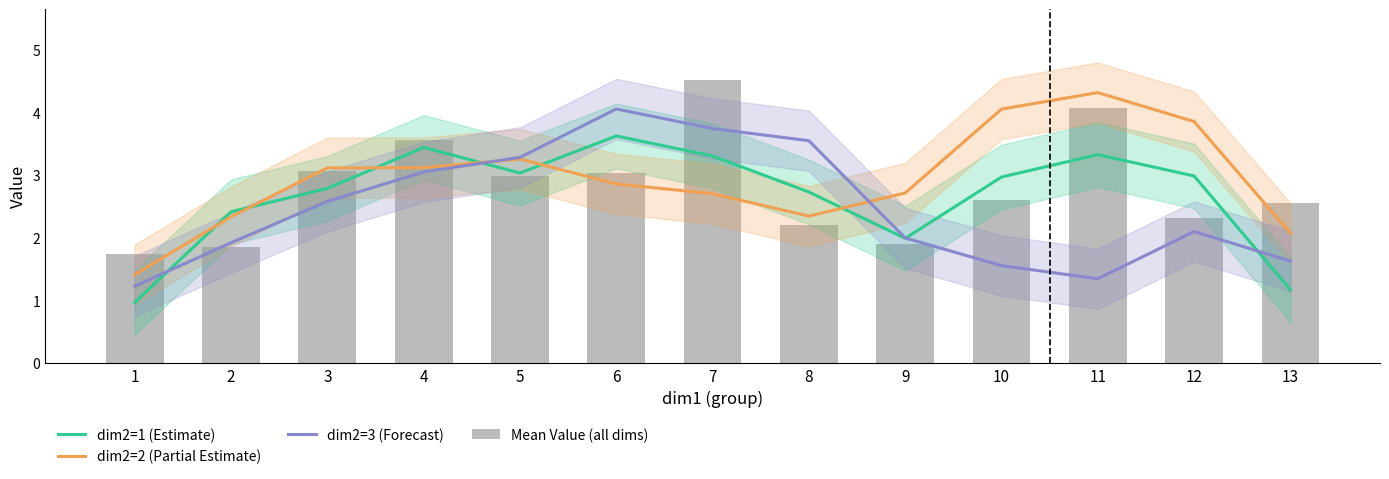

What is the difference between the highest and lowest values at 10?

2.5